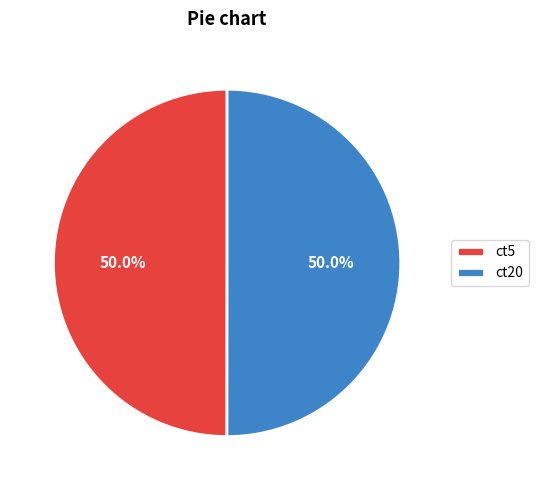

What is the ratio of the value at ct20 to the value at ct5?

1.0